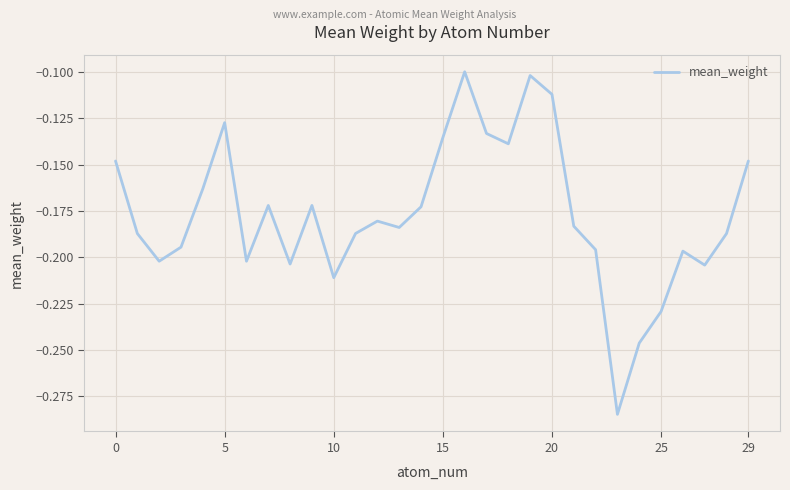

How many interior local peaks (higher than both neighbors) does the data have?

7